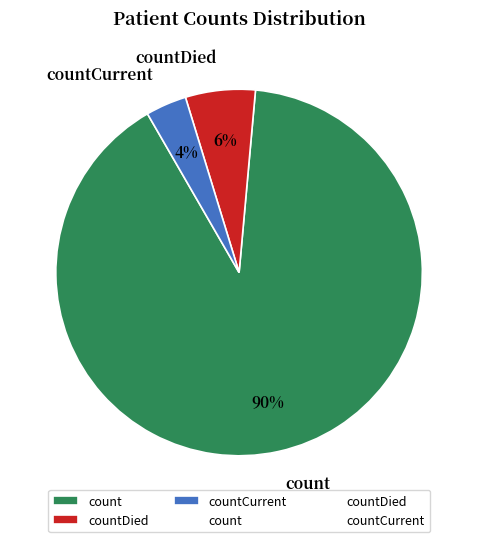

Is there any slice that represents more than half of the pie?

Yes